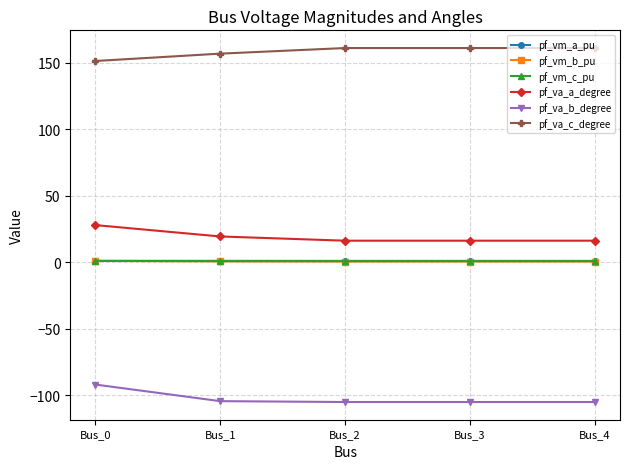

True or false: pf_va_a_degree and pf_vm_b_pu intersect in this chart.

False